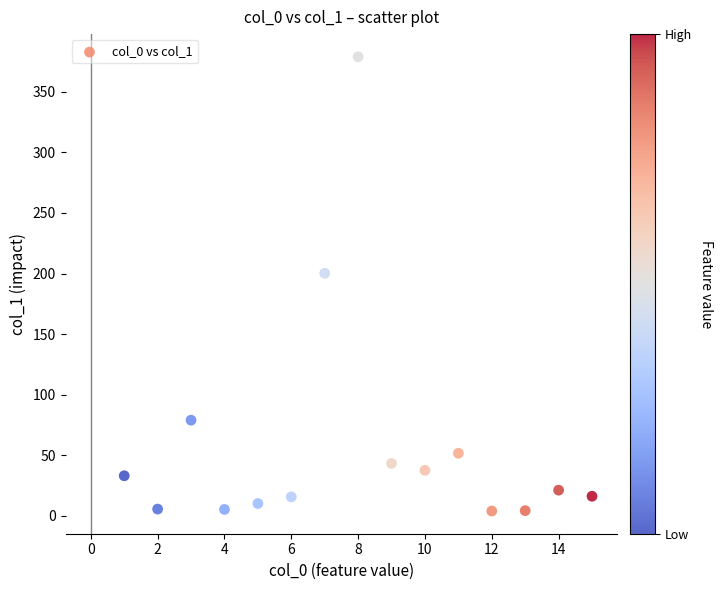

What Y value in the scatter plot is closest to 191?

200.2